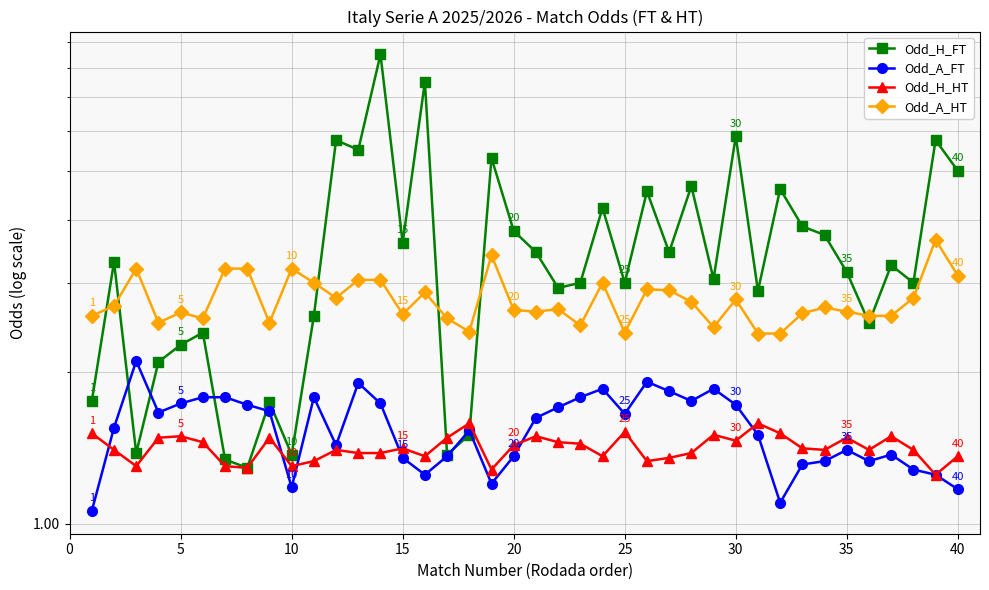

What is the difference between the maximum and minimum values in the Odd_H_FT series?

7.2